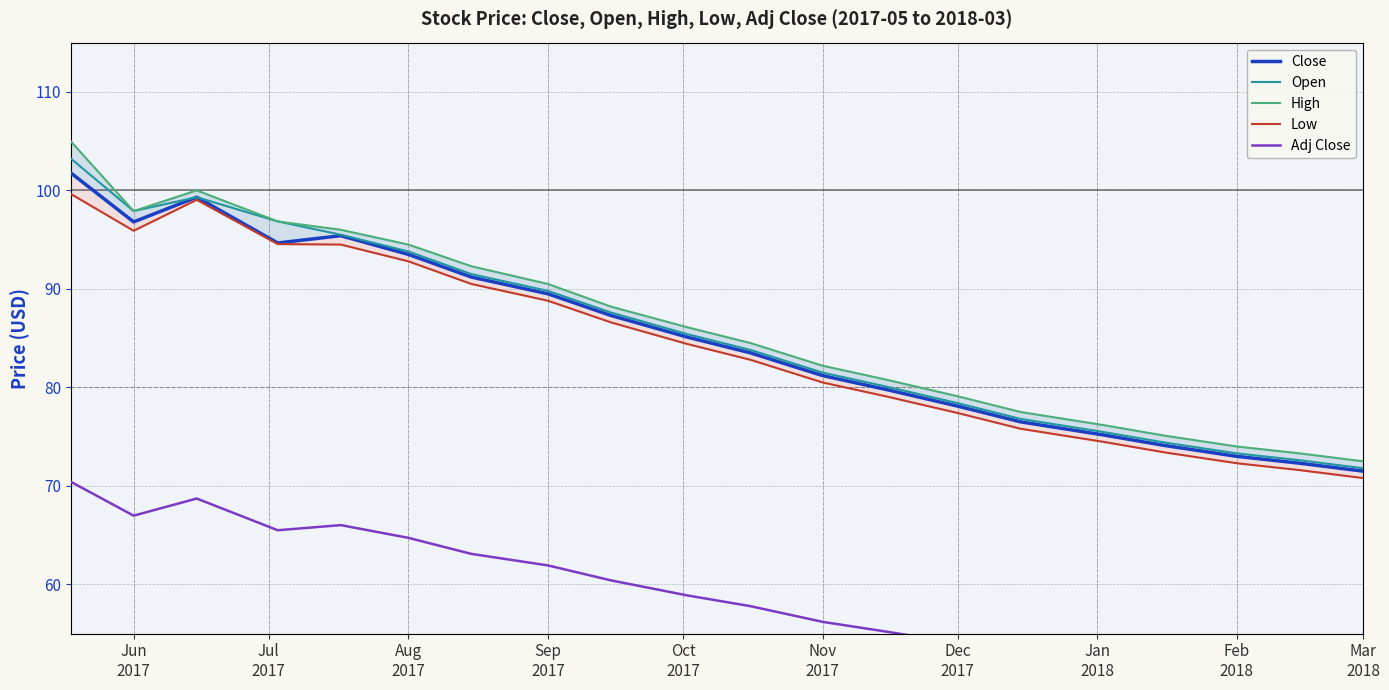

How many data points in Close are above 85?

10